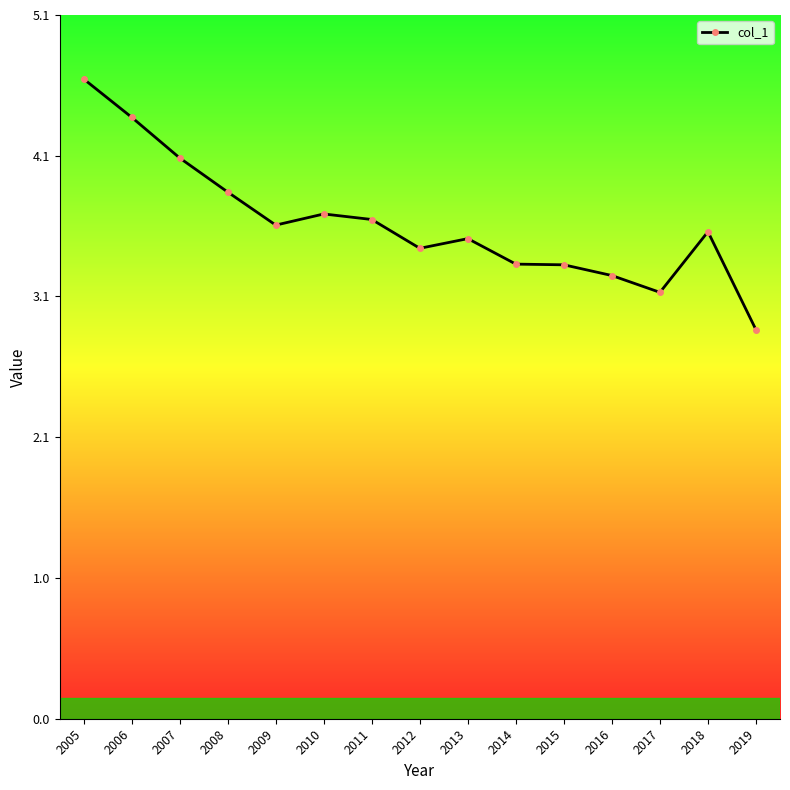

True or false: the data shows 3.6 at 2009.

True